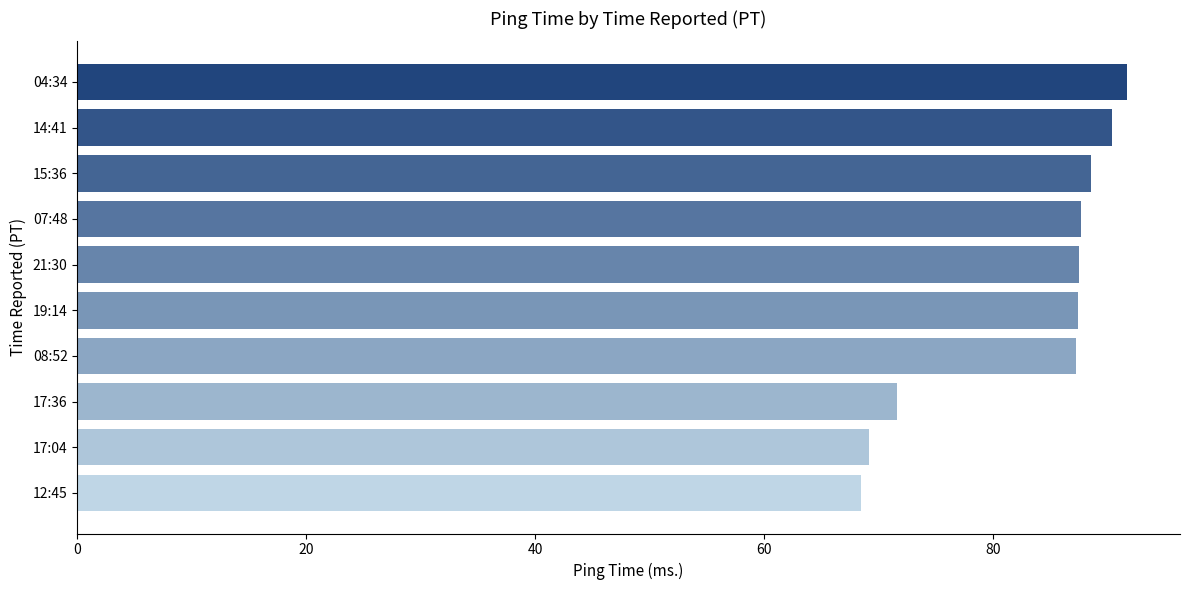

True or false: the data shows 147.7 at 04:34.

False